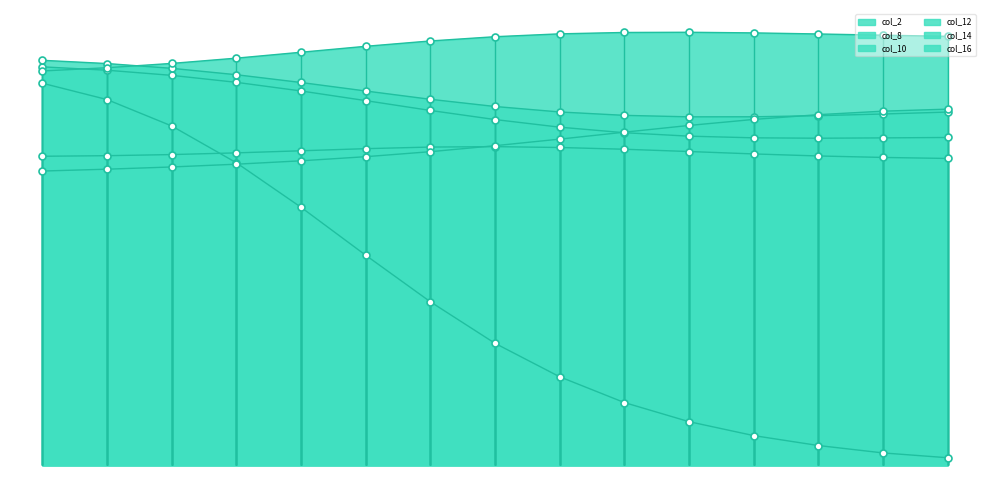

Reading left to right, transcribe all the data shown in this chart.

col_2: 0=0.6	1=0.5	2=0.3	3=0.0	4=-0.3	5=-0.6	6=-0.9	7=-1.2	8=-1.4	9=-1.6	10=-1.7	11=-1.8	12=-1.9	13=-1.9	14=-1.9
col_8: 0=0.7	1=0.7	2=0.6	3=0.6	4=0.5	5=0.5	6=0.4	7=0.3	8=0.3	9=0.2	10=0.2	11=0.2	12=0.2	13=0.2	14=0.2
col_10: 0=0.1	1=0.1	2=0.1	3=0.1	4=0.1	5=0.1	6=0.1	7=0.1	8=0.1	9=0.1	10=0.1	11=0.1	12=0.1	13=0.1	14=0.1
col_12: 0=0.7	1=0.7	2=0.7	3=0.6	4=0.6	5=0.5	6=0.5	7=0.4	8=0.4	9=0.4	10=0.3	11=0.3	12=0.4	13=0.4	14=0.4
col_14: 0=0.7	1=0.7	2=0.7	3=0.7	4=0.8	5=0.8	6=0.9	7=0.9	8=0.9	9=0.9	10=0.9	11=0.9	12=0.9	13=0.9	14=0.9
col_16: 0=-0.0	1=-0.0	2=0.0	3=0.0	4=0.1	5=0.1	6=0.1	7=0.2	8=0.2	9=0.2	10=0.3	11=0.3	12=0.4	13=0.4	14=0.4